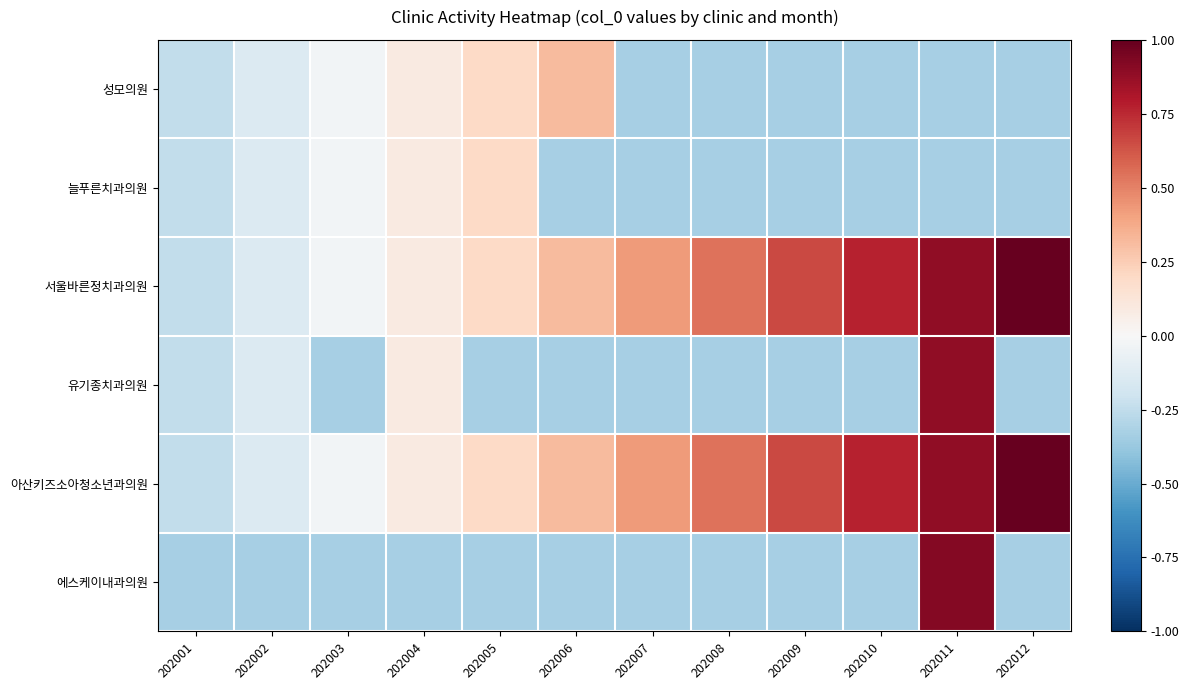

How many data points does each series have?

12